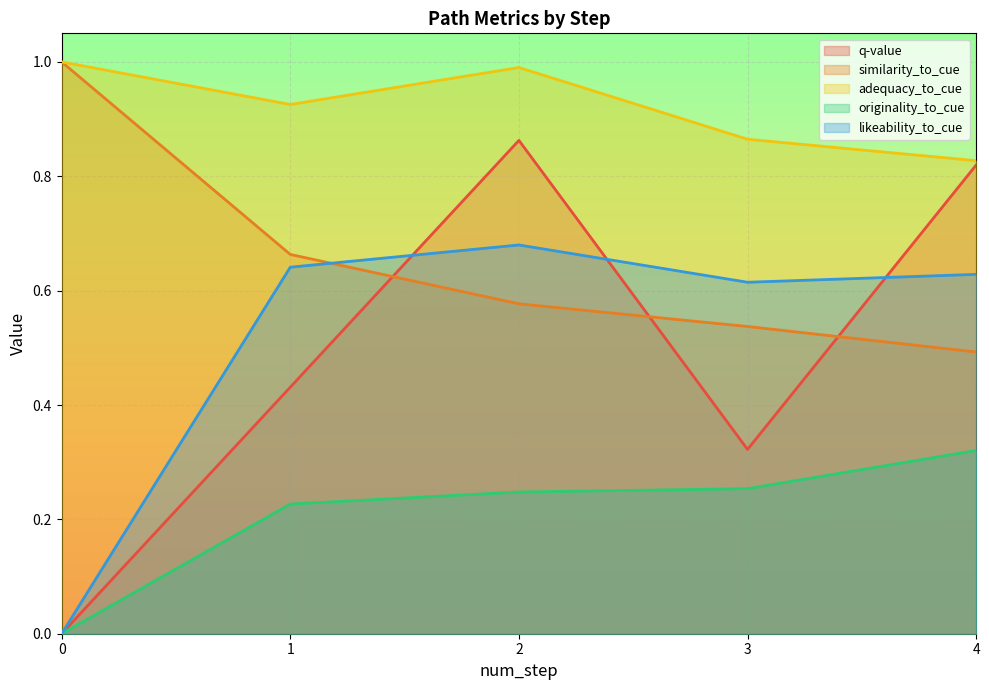

What are all the series names shown in the legend?

q-value, similarity_to_cue, adequacy_to_cue, originality_to_cue, likeability_to_cue